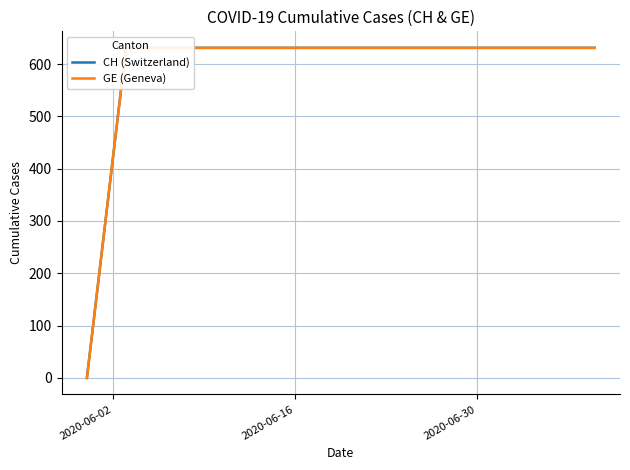

True or false: GE (Geneva) and CH (Switzerland) intersect in this chart.

False